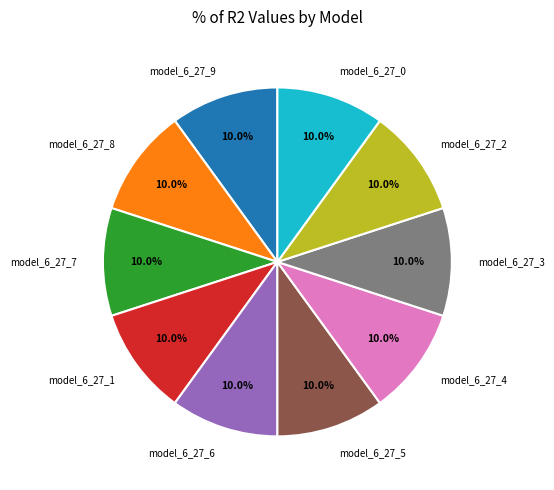

Is it true that model_6_27_1 is 1% of the pie?

False